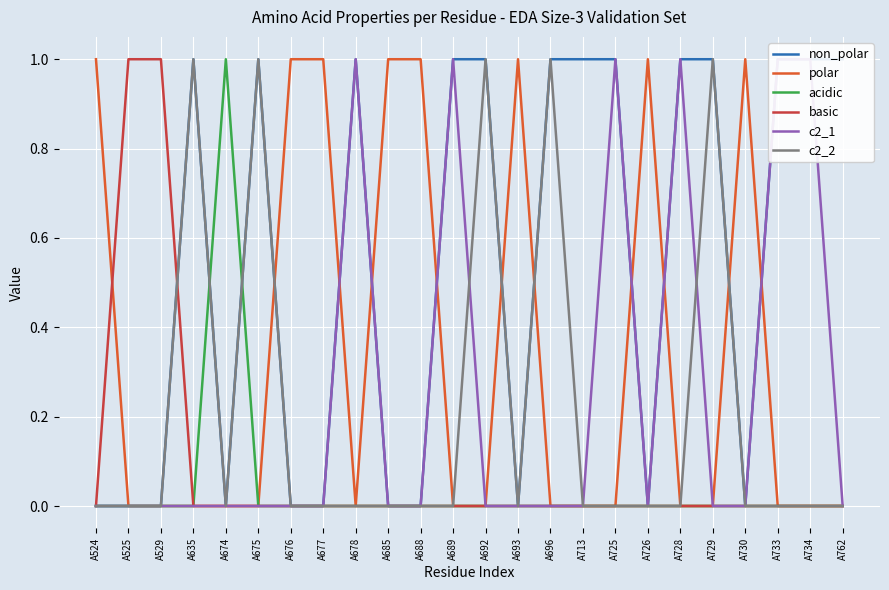

True or false: basic has a value of 0 at A733.

True